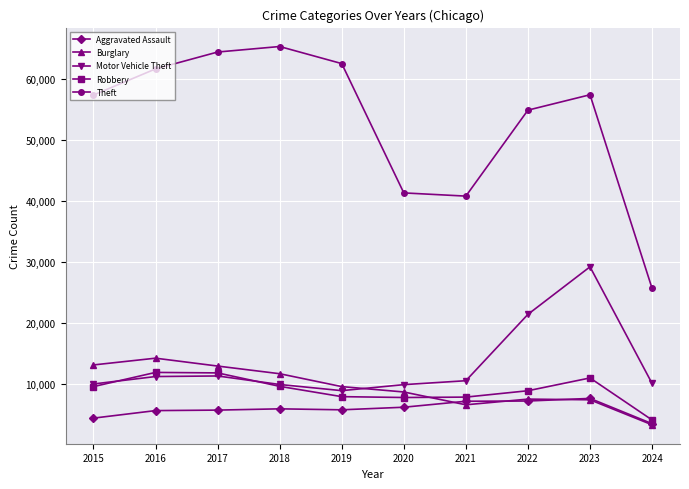

The Aggravated Assault series shows 5793 at 2017. True or false?

True